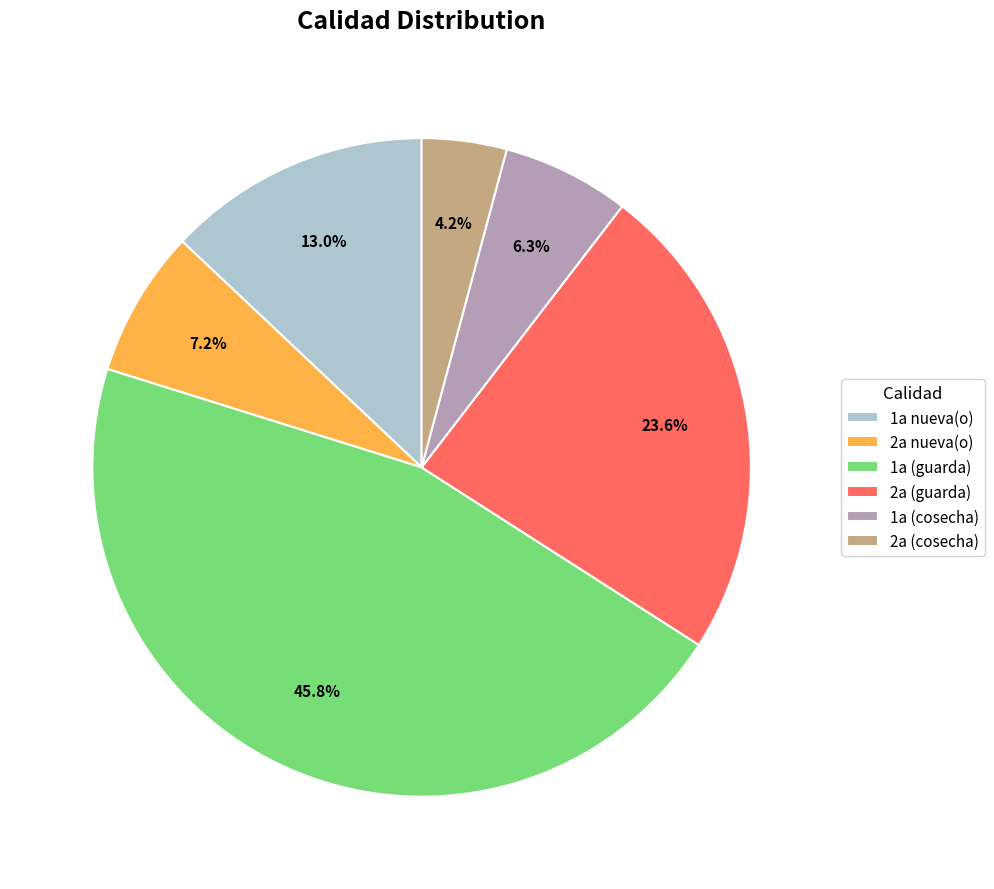

Does 1a (cosecha) represent more than half of the total?

No